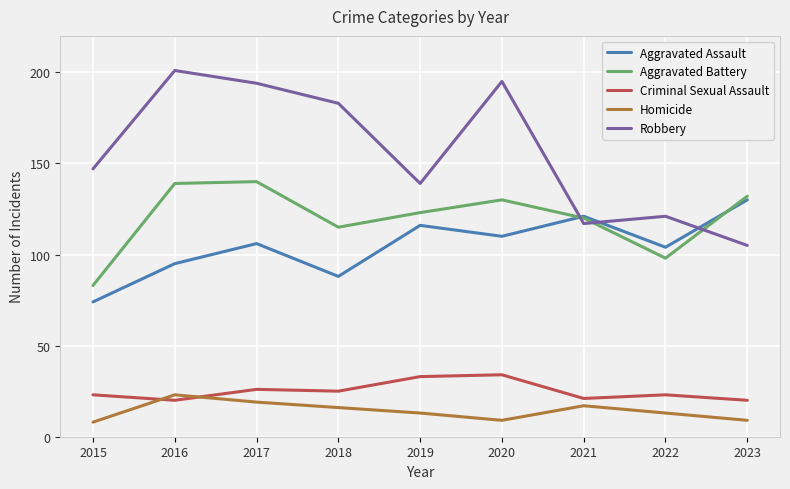

At which category does Criminal Sexual Assault reach its first local valley?

2016